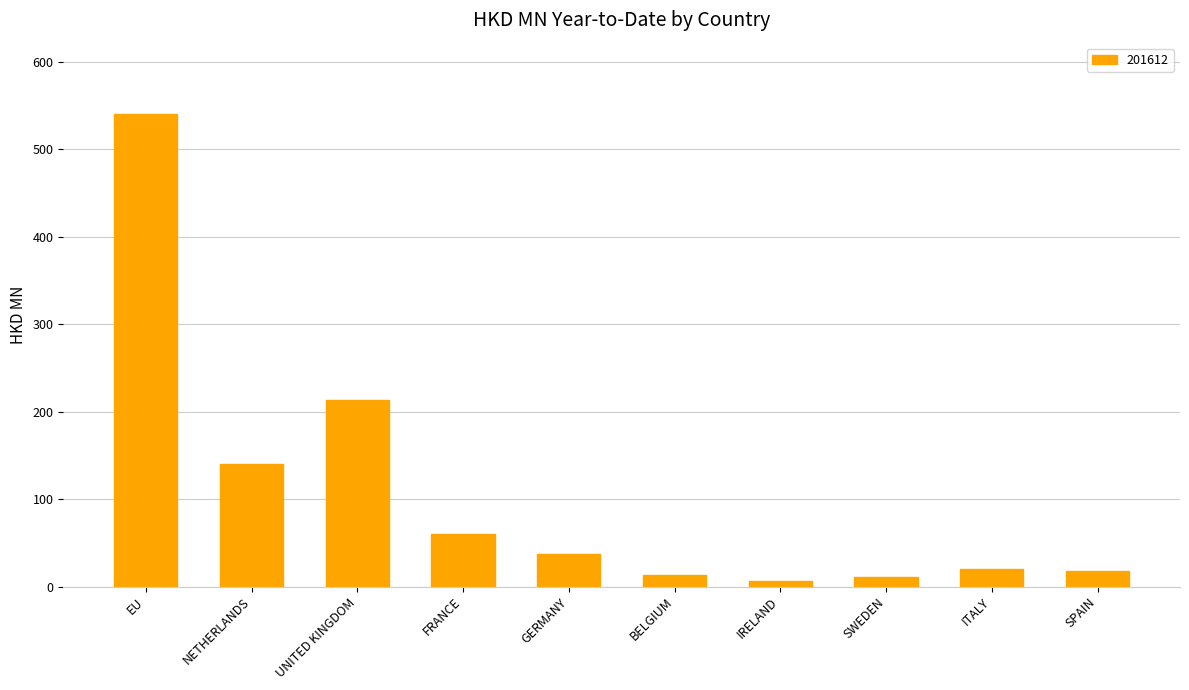

What is the label of the 3rd bar from the left?

UNITED KINGDOM